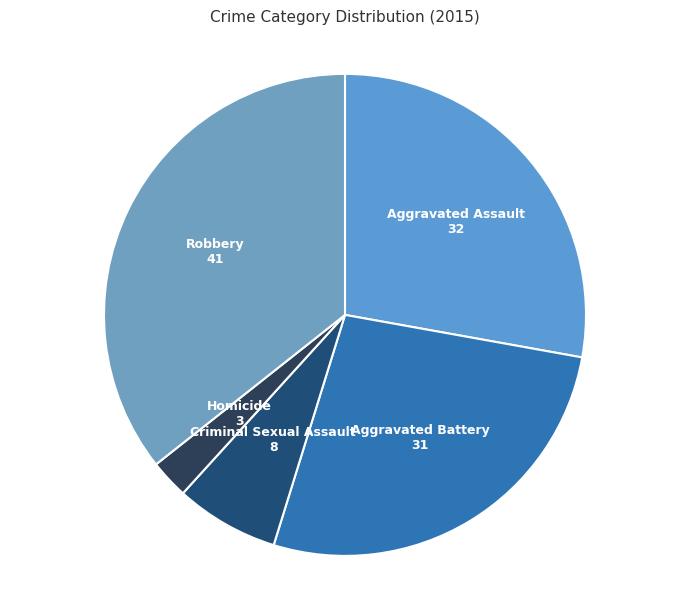

Does Aggravated Battery represent more than half of the total?

No